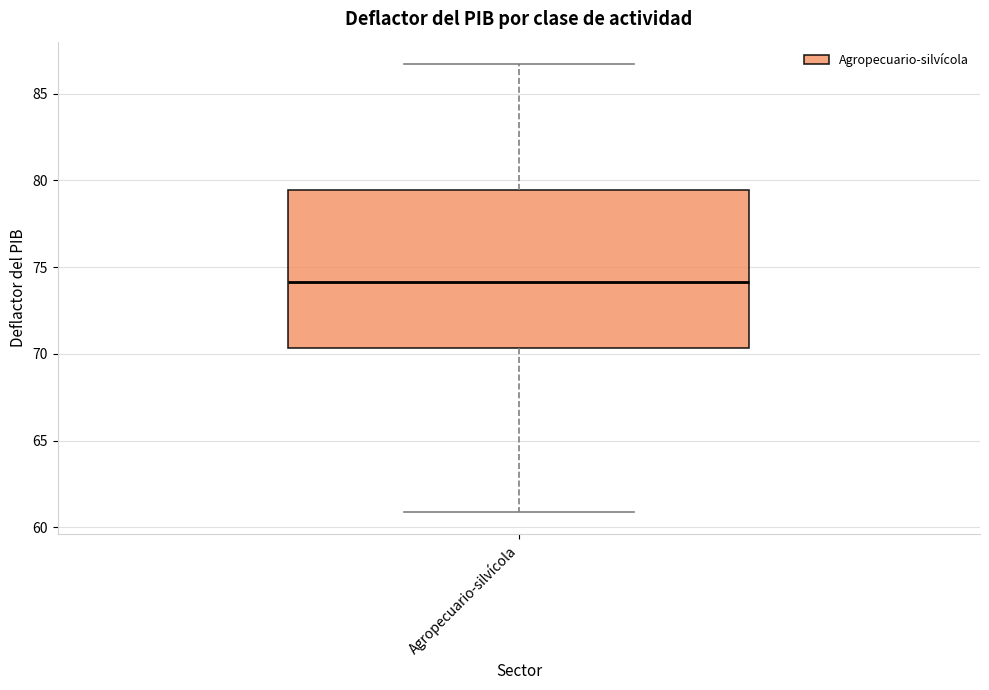

Read this box plot against the y-axis: the position of the median line, the range covered by the box, and the ends of both whiskers. The values are not printed on the chart, so give them approximately, as read against the axis.

median 74.0, box 70.5 to 79.5, whiskers 61.0 to 86.5